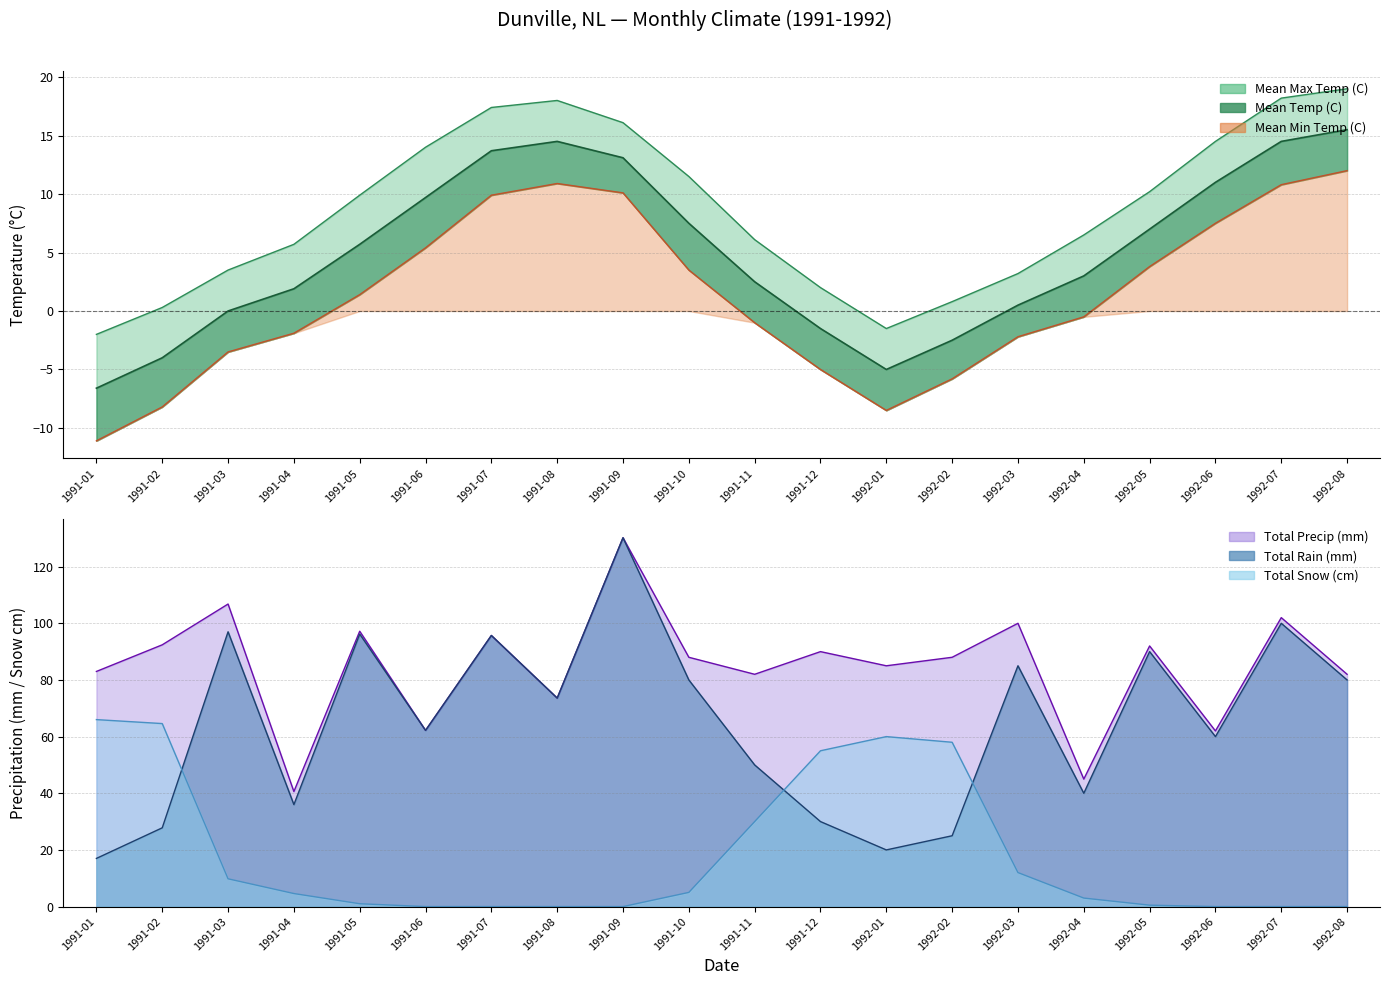

Reading right to left, list all the values displayed in this chart.

Mean Max Temp (C): 19.0	18.2	14.5	10.2	6.5	3.2	0.8	-1.5	2.0	6.1	11.5	16.1	18.0	17.4	14.0	9.9	5.7	3.5	0.3	-2.0
Mean Temp (C): 15.5	14.5	11.0	7.0	3.0	0.5	-2.5	-5.0	-1.5	2.5	7.5	13.1	14.5	13.7	9.7	5.7	1.9	0.0	-4.0	-6.6
Mean Min Temp (C): 12.0	10.8	7.5	3.8	-0.5	-2.2	-5.8	-8.5	-5.0	-1.0	3.5	10.1	10.9	9.9	5.4	1.4	-1.9	-3.5	-8.2	-11.1
Total Rain (mm): 80.0	100.0	60.0	90.0	40.0	85.0	25.0	20.0	30.0	50.0	80.0	130.2	73.6	95.7	62.2	96.2	36.0	97.0	27.8	17.0
Total Snow (cm): 0.0	0.0	0.0	0.5	3.0	12.0	58.0	60.0	55.0	30.0	5.0	0.0	0.0	0.0	0.0	1.0	4.6	9.8	64.6	66.0
Total Precip (mm): 82.0	102.0	62.0	92.0	45.0	100.0	88.0	85.0	90.0	82.0	88.0	130.2	73.6	95.7	62.2	97.2	40.6	106.8	92.4	83.0